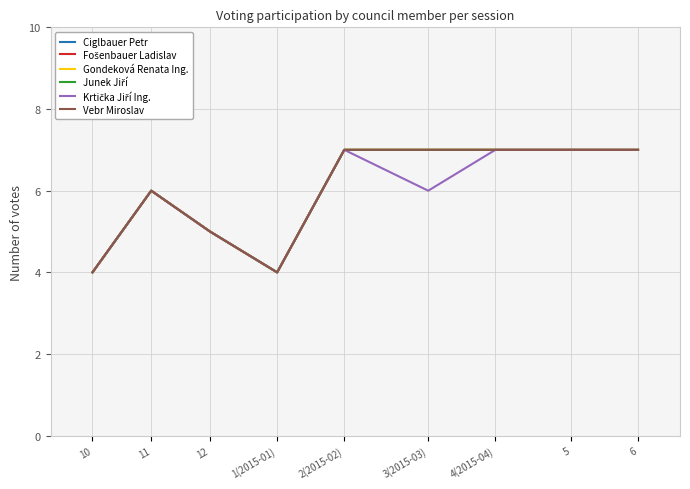

Is this an area chart (filled region under the line)?

No